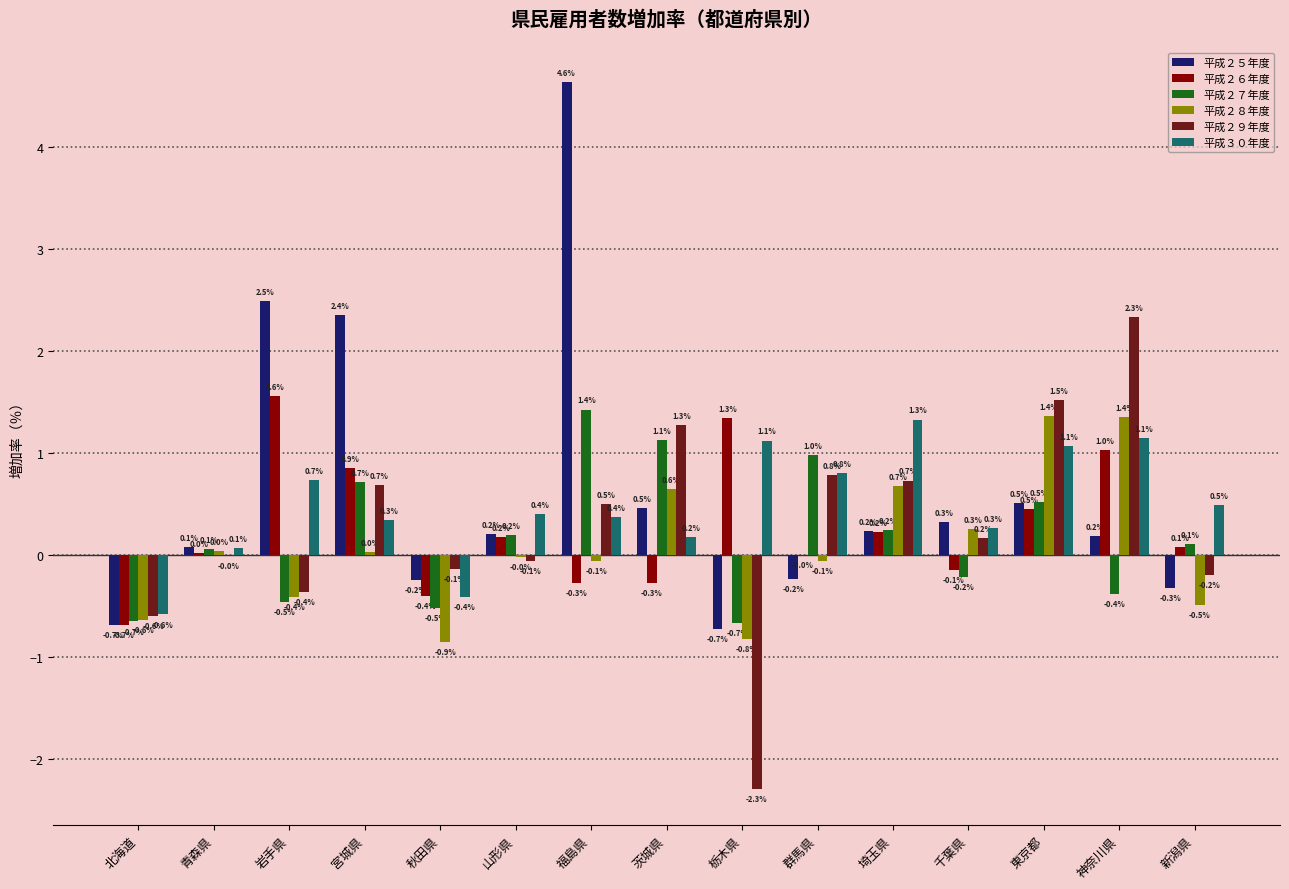

Which series has the largest range (max minus min)?

平成２５年度